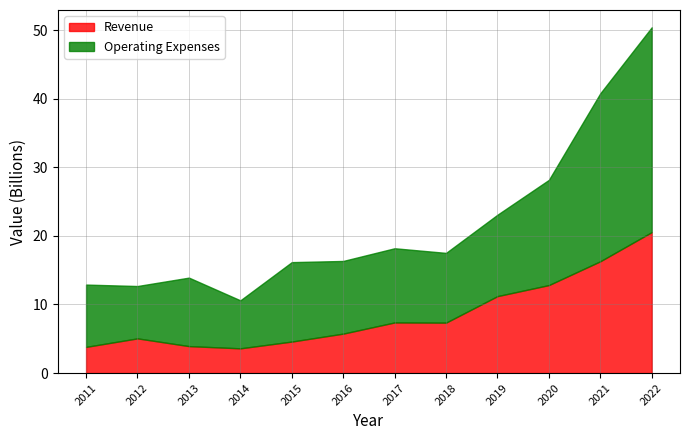

In Gross Profit, how many points are lower than both neighbors (excluding endpoints)?

1